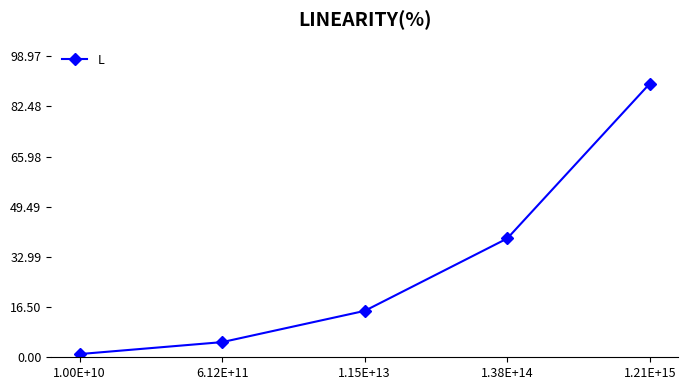

Is it true that the value at 1.21E+15 is 146.2?

False